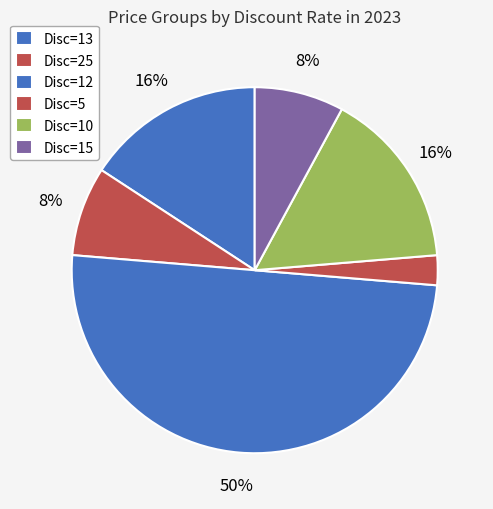

How many slices are in this pie chart?

6